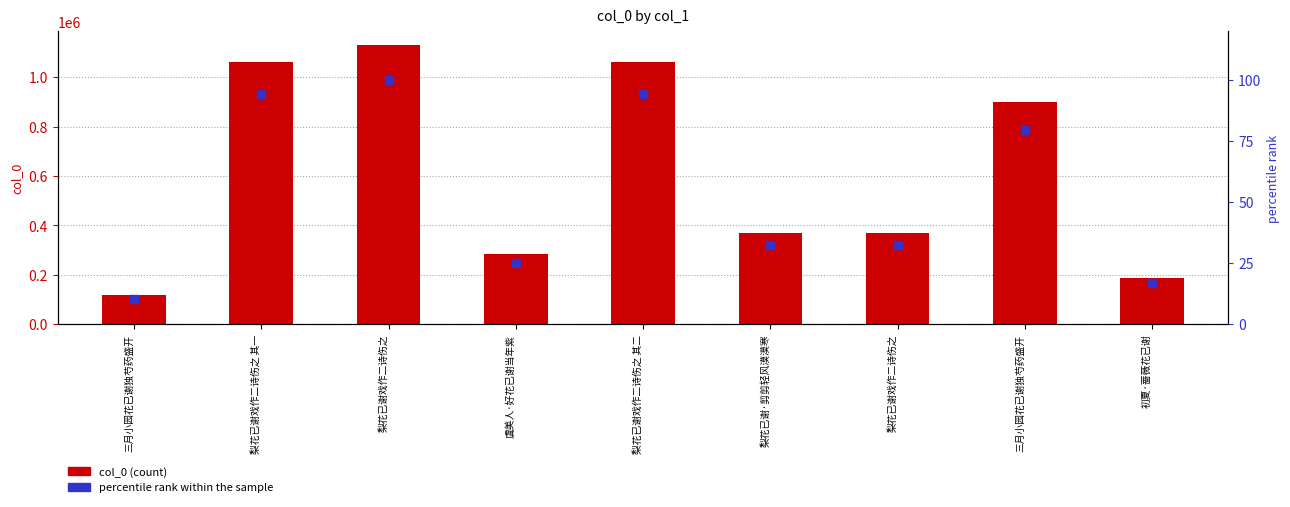

Which series reaches the maximum Y coordinate?

col_0